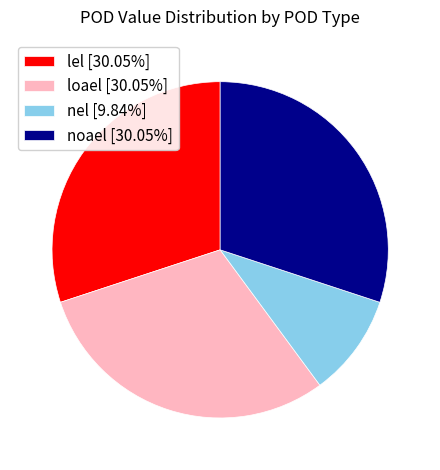

Does loael [30.05%] account for over 50% of the chart?

No